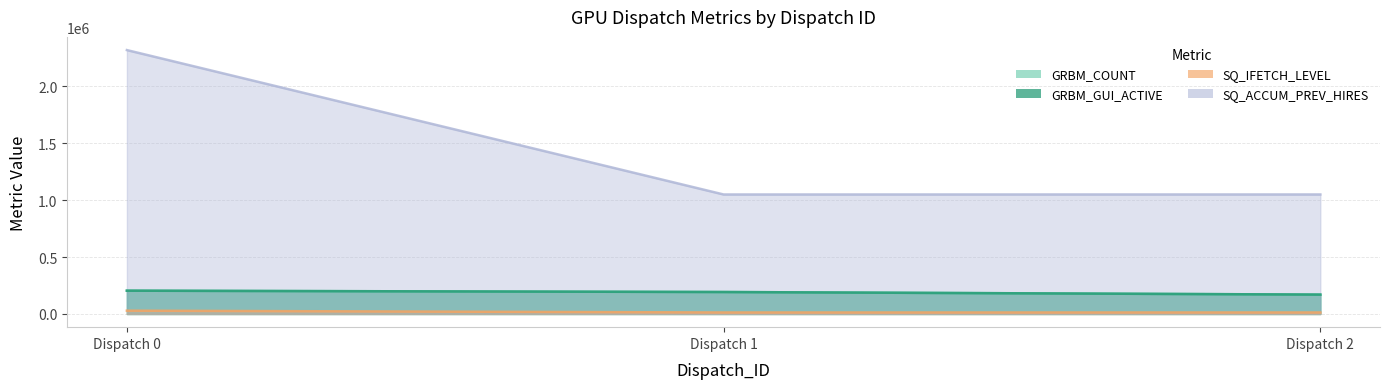

Reading left to right, transcribe all the data shown in this chart.

GRBM_COUNT: 204394	192709	170064
GRBM_GUI_ACTIVE: 204394	192709	170064
SQ_IFETCH_LEVEL: 29028	13069	13171
SQ_ACCUM_PREV_HIRES: 2316044	1048744	1048880